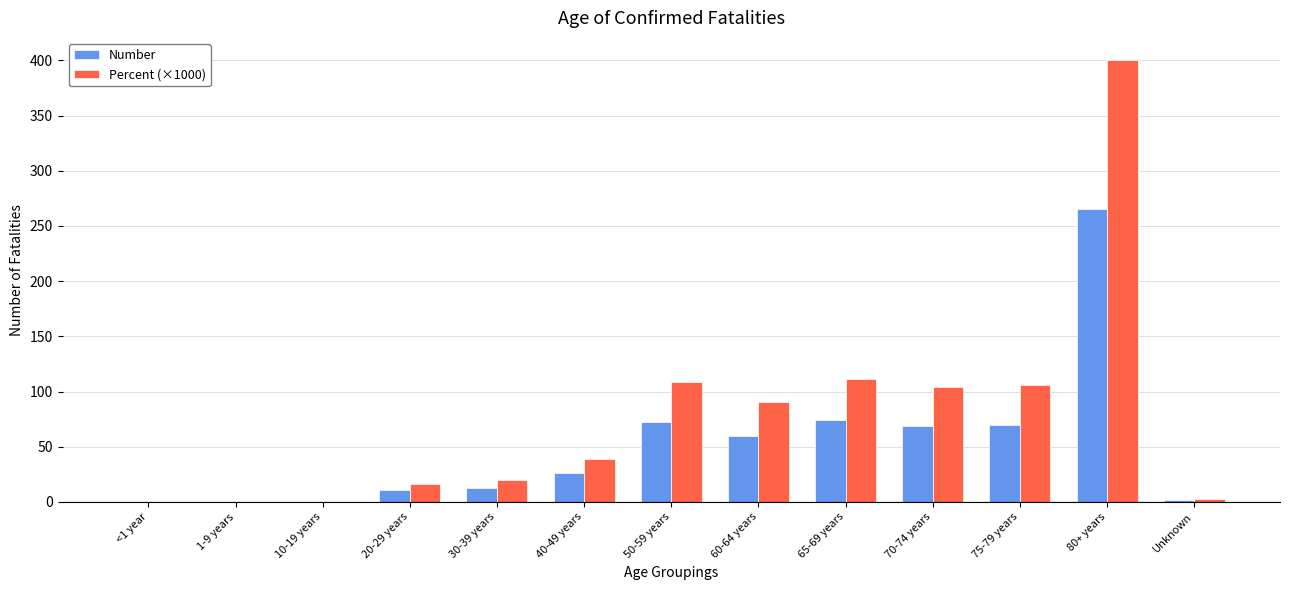

What is the average value of the Percent (×1000) series?

76.9